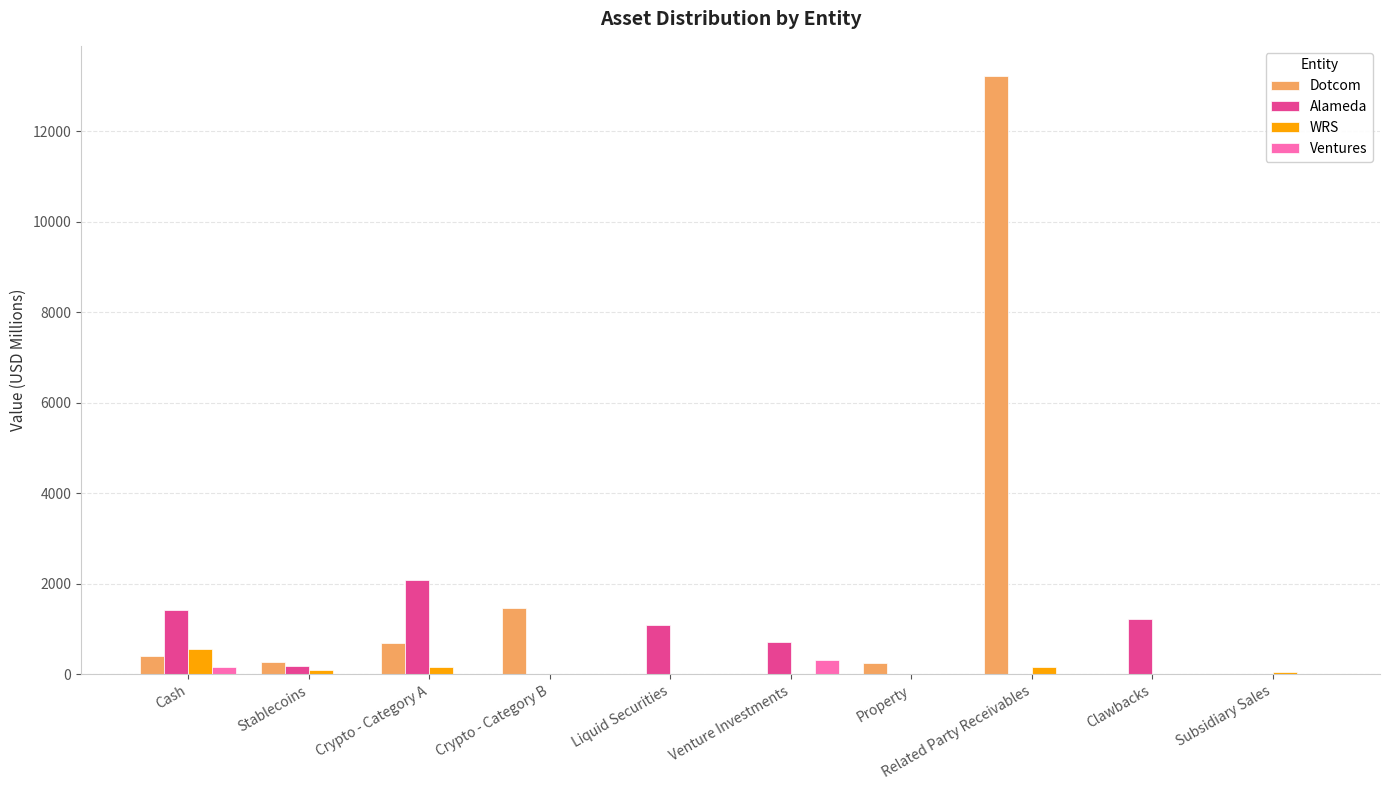

Is the value of Dotcom at Related Party Receivables greater than the value of WRS at Crypto - Category B?

Yes